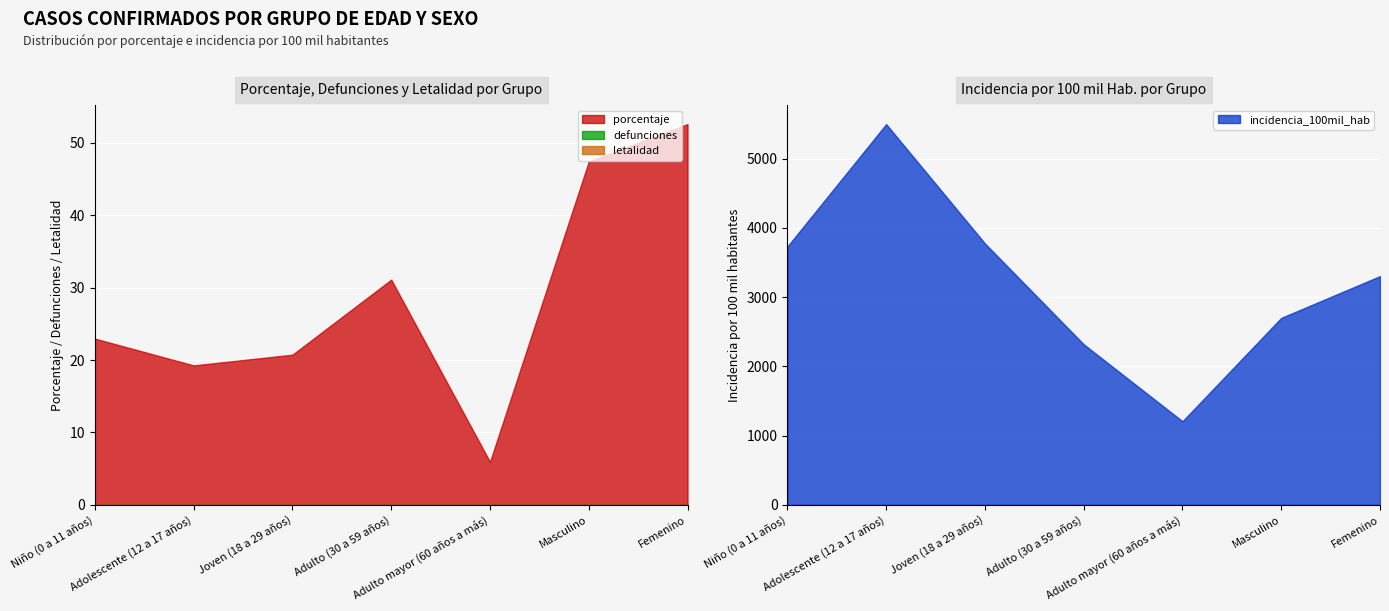

True or false: incidencia_100mil_hab has more than 0 points higher than both neighbors.

True